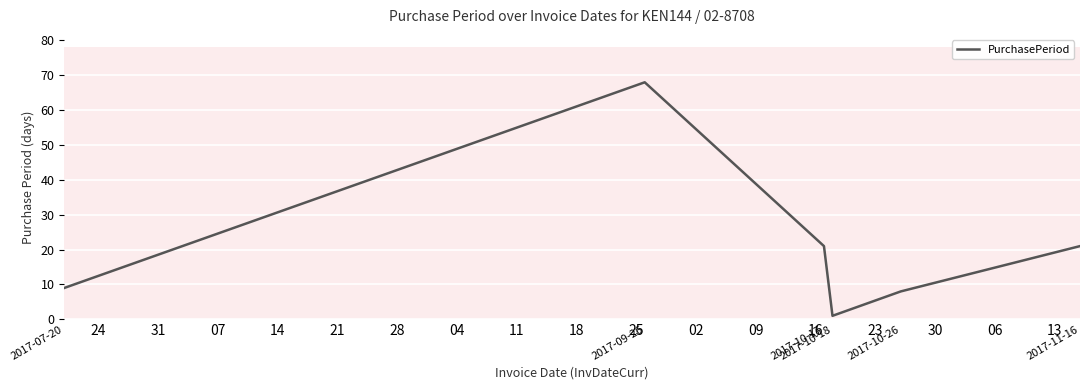

Where is the first local maximum?

2017-09-26